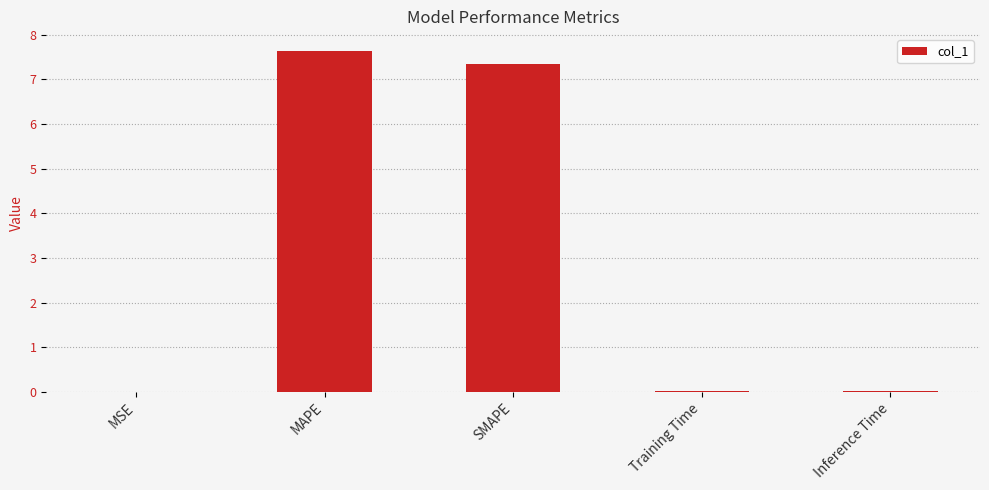

True or false: the data shows 0.0 at MSE.

True